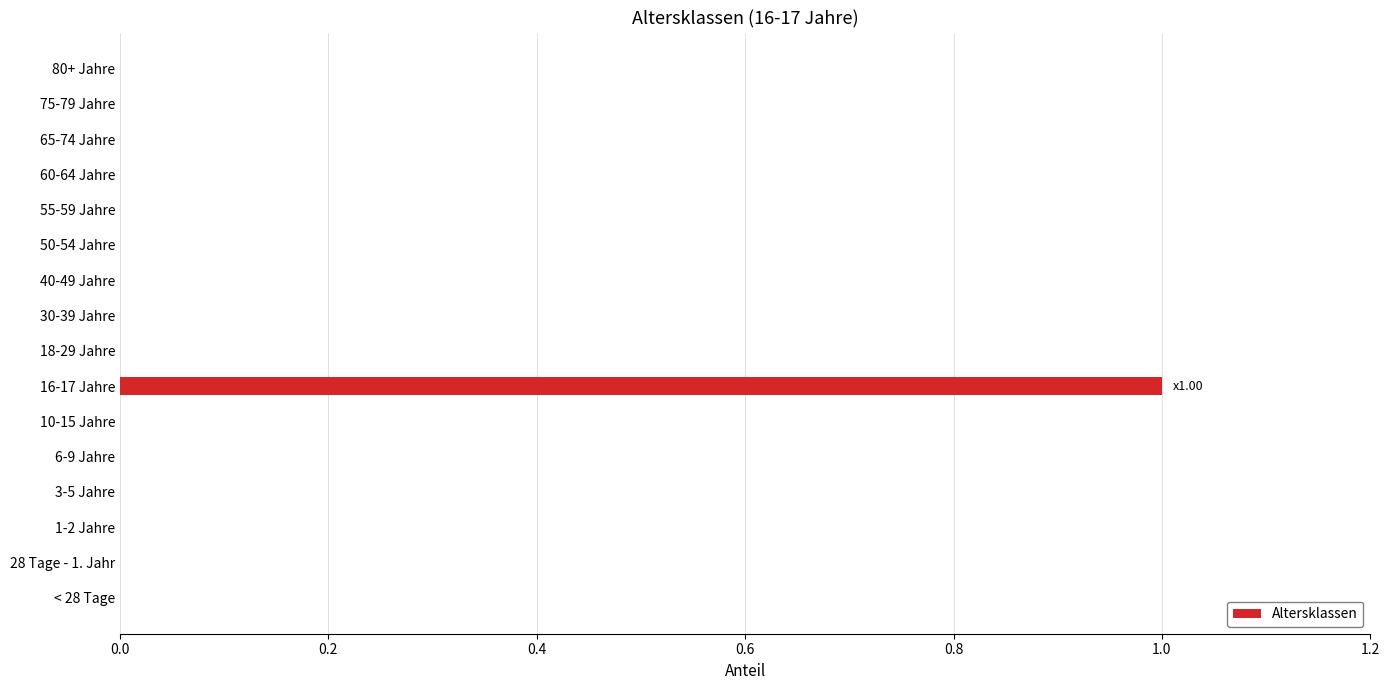

Are the bars horizontal?

Yes